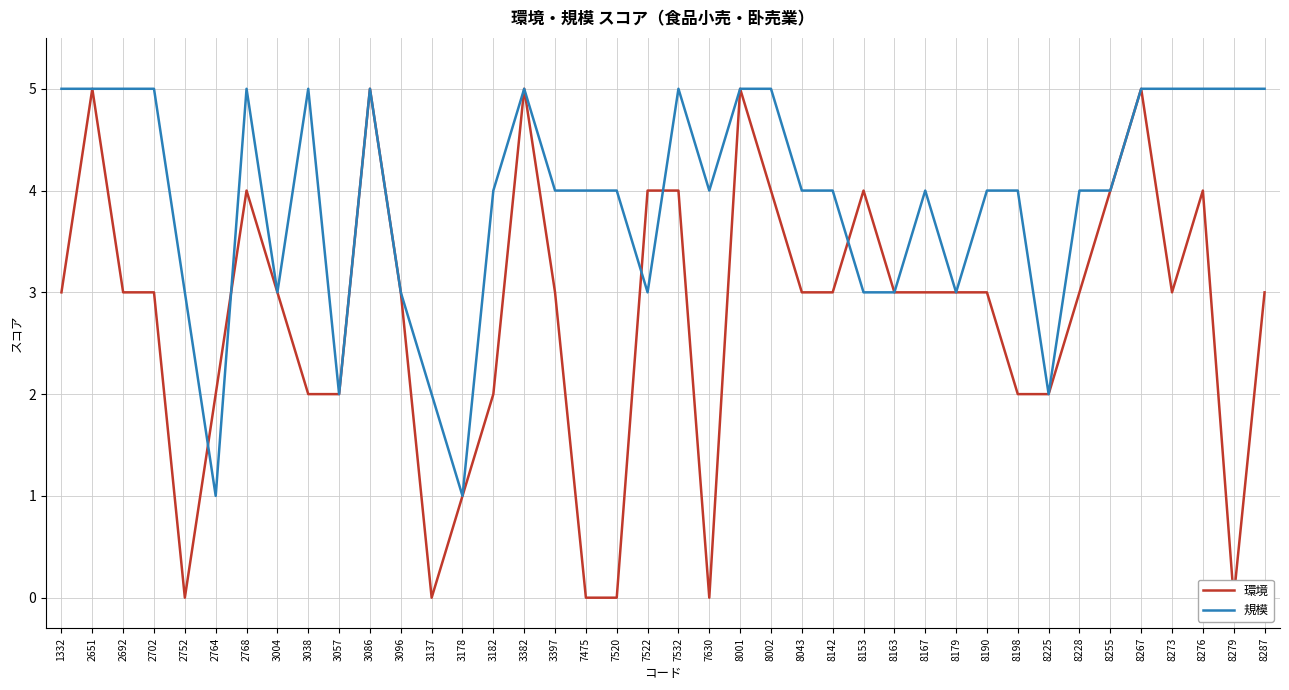

Count the 環境 values in the range 2 to 4.

28